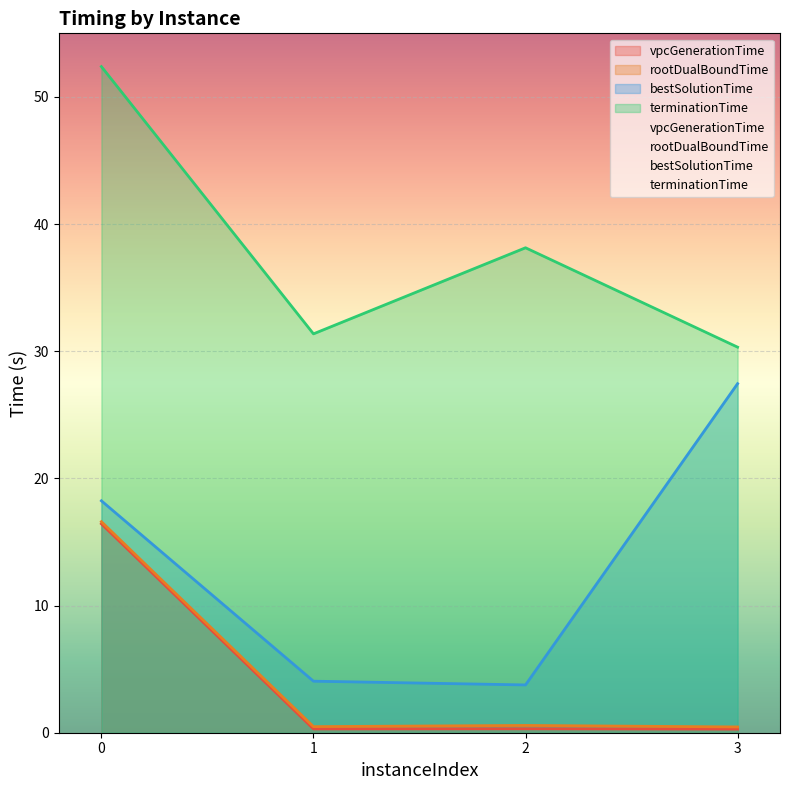

Is it true that bestSolutionTime equals 5.2 at 2?

False